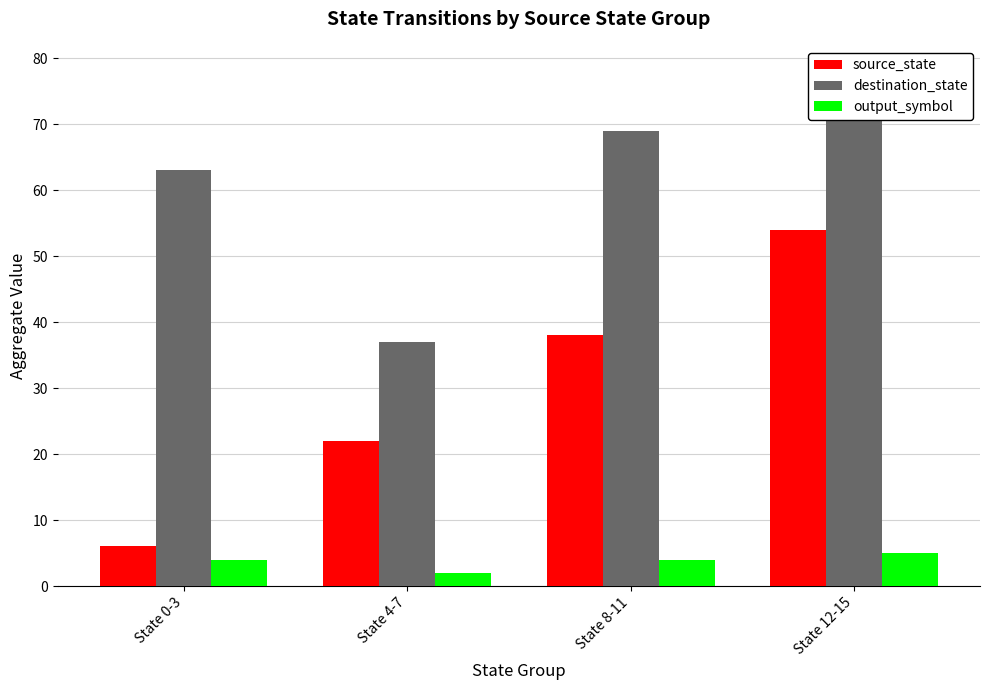

How many output_symbol values are between 4 and 5?

3